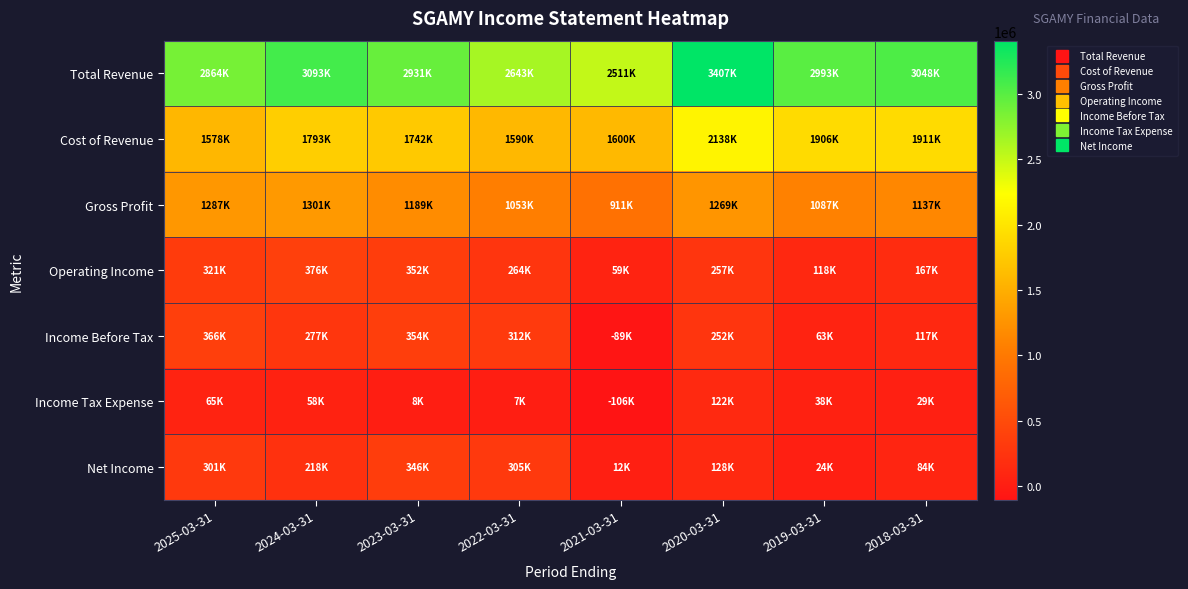

Reading left to right, extract all data points from this chart.

Total Revenue: 2025-03-31=2864500	2024-03-31=3093400	2023-03-31=2931000	2022-03-31=2643000	2021-03-31=2511300	2020-03-31=3406900	2019-03-31=2992900	2018-03-31=3047500
Cost of Revenue: 2025-03-31=1577600	2024-03-31=1792700	2023-03-31=1742000	2022-03-31=1590000	2021-03-31=1600100	2020-03-31=2138400	2019-03-31=1906000	2018-03-31=1910700
Gross Profit: 2025-03-31=1286900	2024-03-31=1300700	2023-03-31=1189100	2022-03-31=1053000	2021-03-31=911200	2020-03-31=1268600	2019-03-31=1087000	2018-03-31=1136800
Operating Income: 2025-03-31=321400	2024-03-31=375800	2023-03-31=352000	2022-03-31=263900	2021-03-31=59300	2020-03-31=256900	2019-03-31=118000	2018-03-31=166900
Income Before Tax: 2025-03-31=365900	2024-03-31=276600	2023-03-31=354100	2022-03-31=312300	2021-03-31=-89000	2020-03-31=251900	2019-03-31=63000	2018-03-31=116900
Income Tax Expense: 2025-03-31=65100	2024-03-31=57500	2023-03-31=8500	2022-03-31=7400	2021-03-31=-106000	2020-03-31=122000	2019-03-31=38400	2018-03-31=28700
Net Income: 2025-03-31=300800	2024-03-31=218500	2023-03-31=345600	2022-03-31=304900	2021-03-31=11500	2020-03-31=128000	2019-03-31=23800	2018-03-31=84100